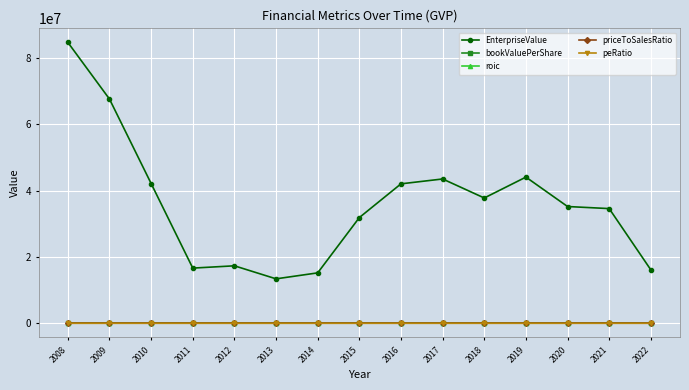

Which series has the widest spread of values?

EnterpriseValue